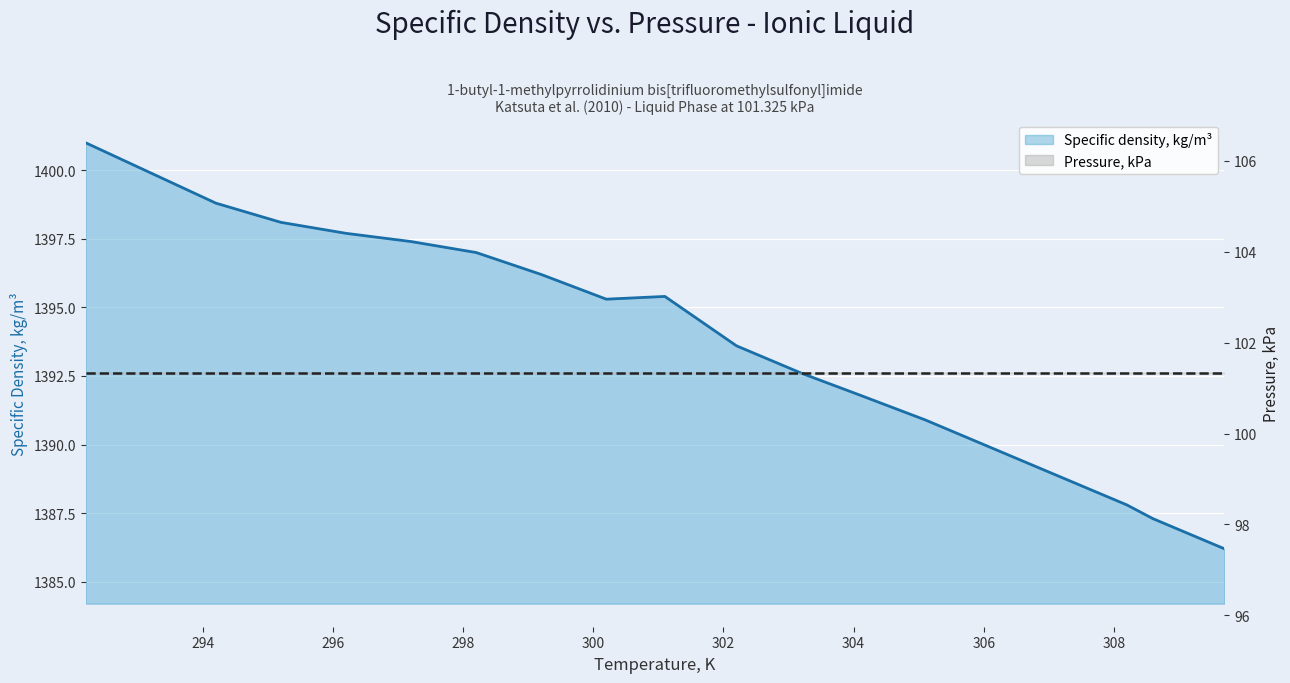

What is the difference between the second highest and second lowest values?

12.6